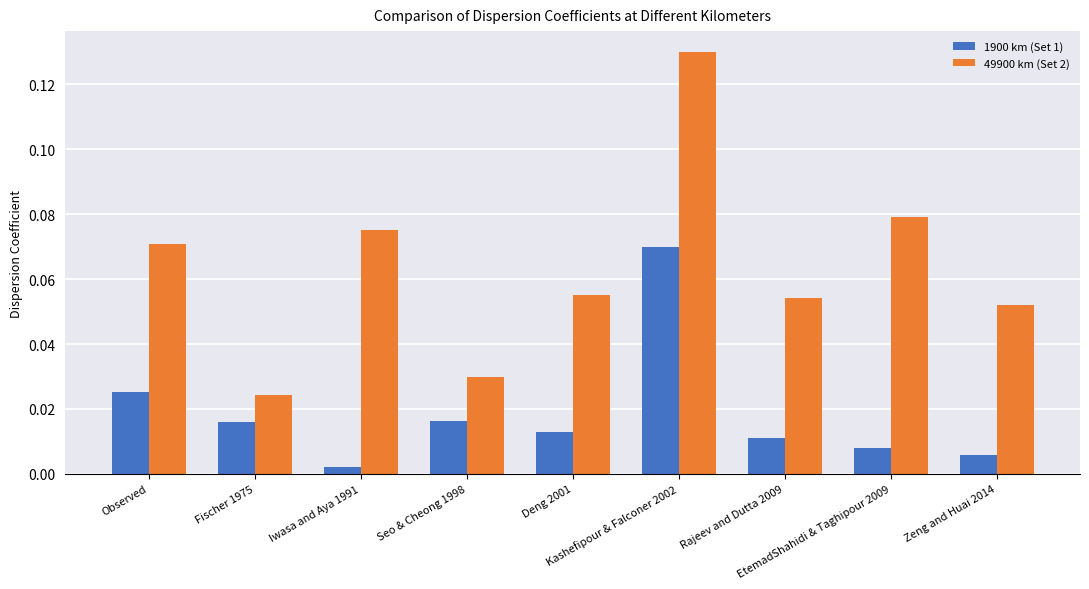

Which series has the largest total across all categories?

49900 km (Set 2)